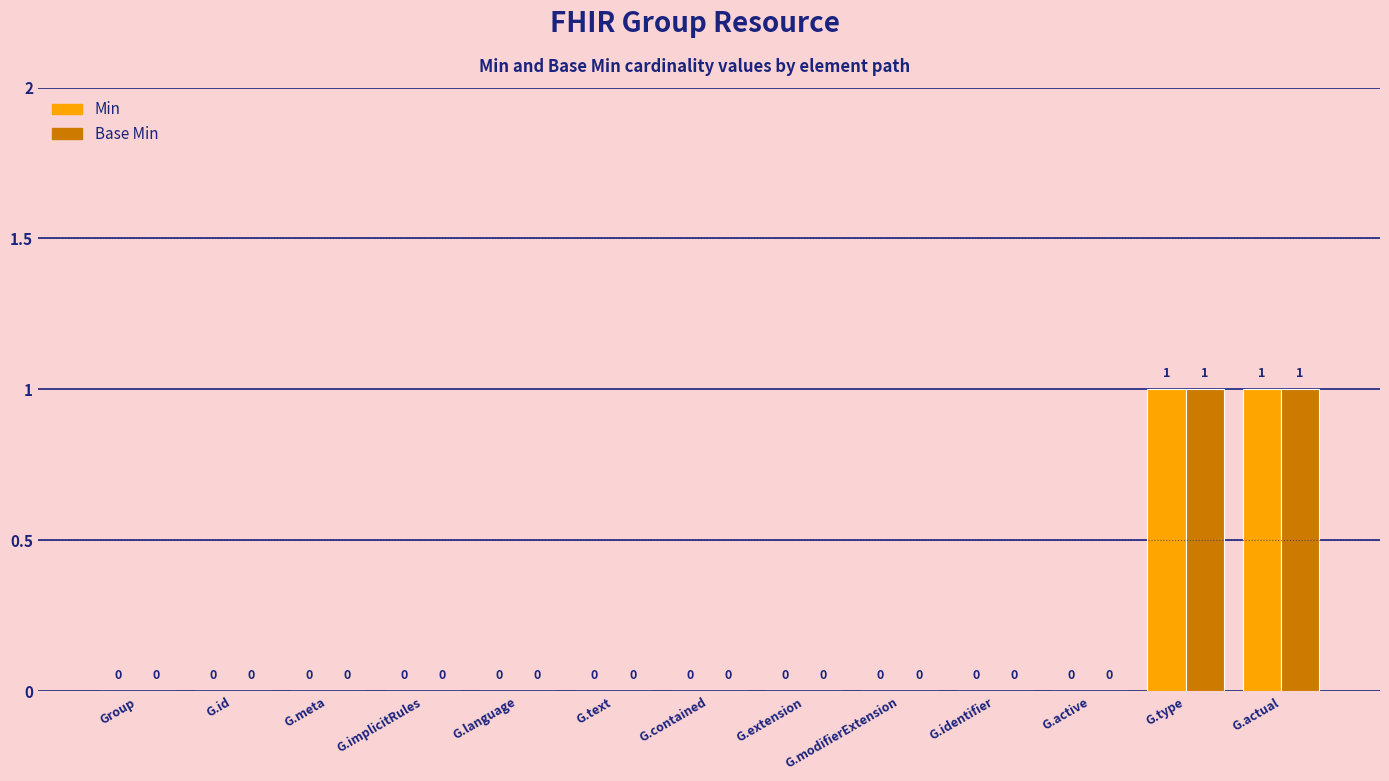

Is it true that Base Min equals -1 at G.text?

False